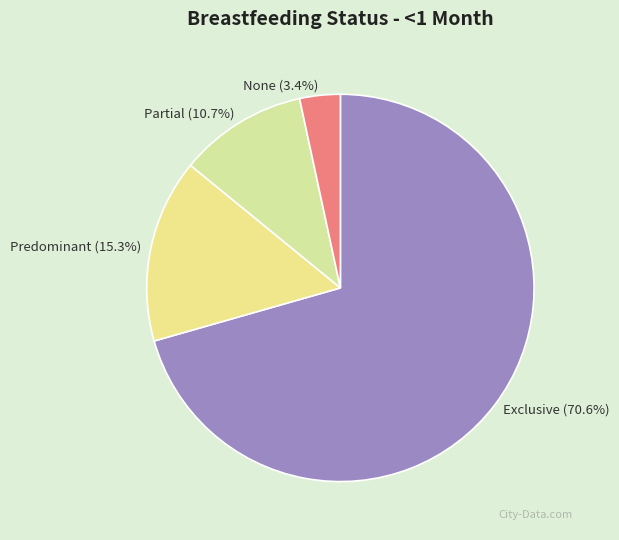

Count the number of slices in the pie.

4